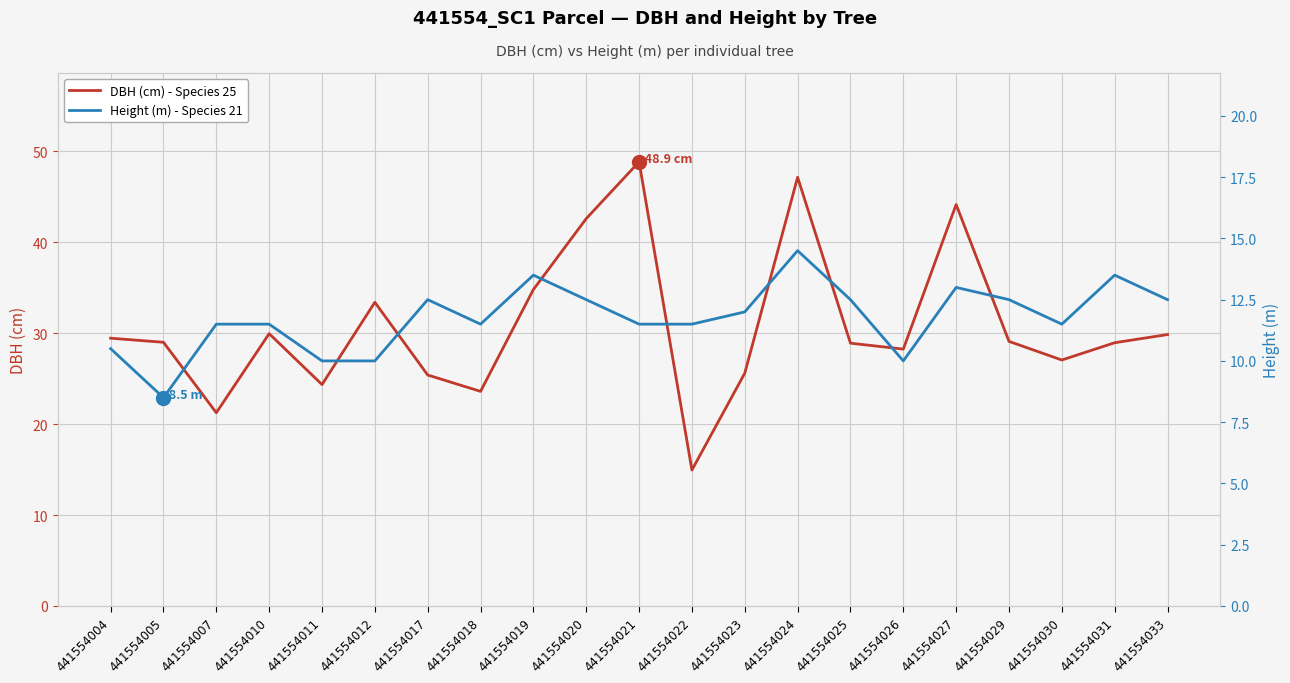

Which series changed the most between 441554011 and 441554027?

DBH (cm) - Species 25